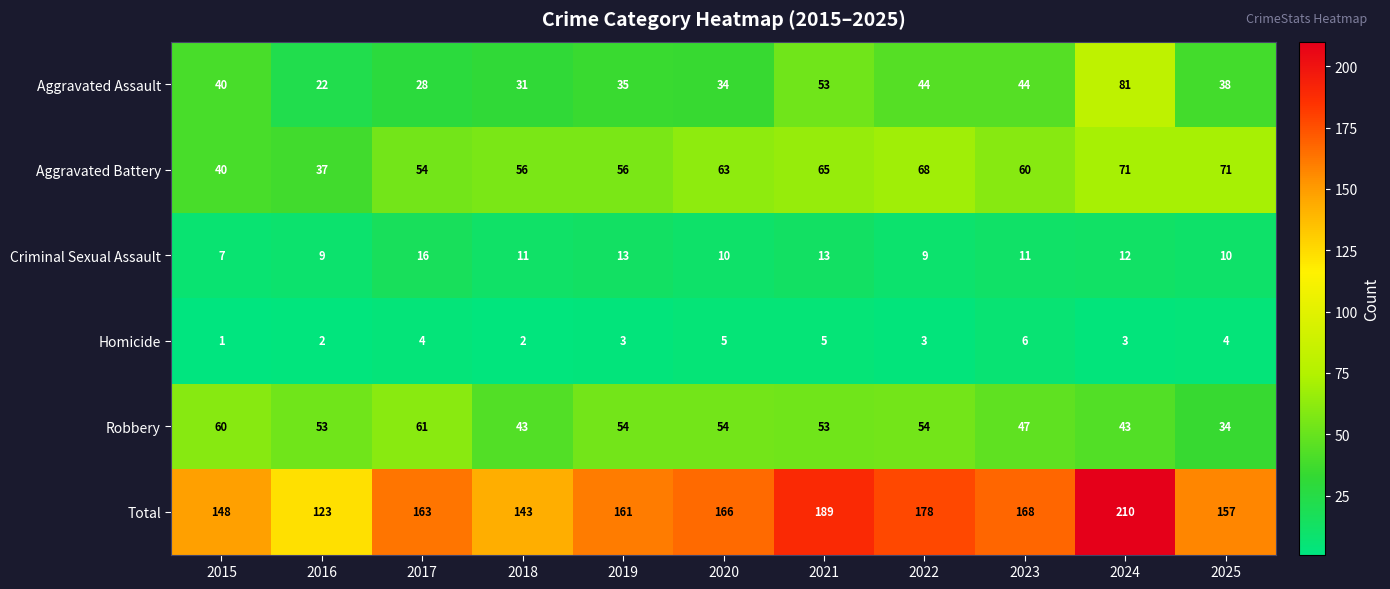

At 2024, list the series in order from smallest to largest.

Homicide, Criminal Sexual Assault, Robbery, Aggravated Battery, Aggravated Assault, Total